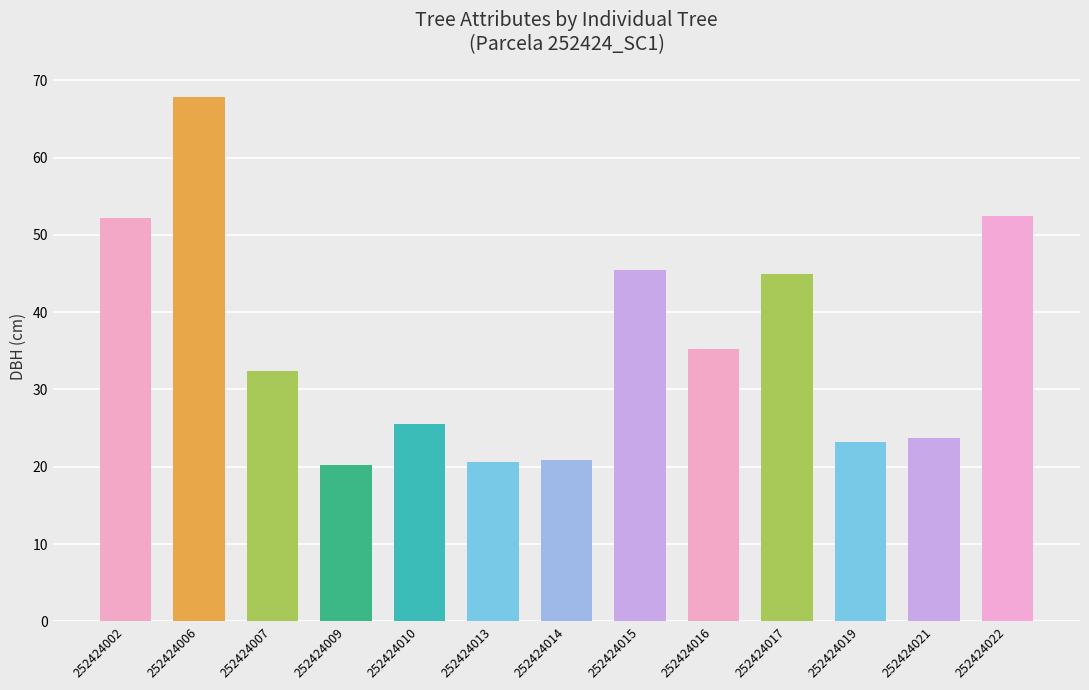

What is the sum of all values?

464.6